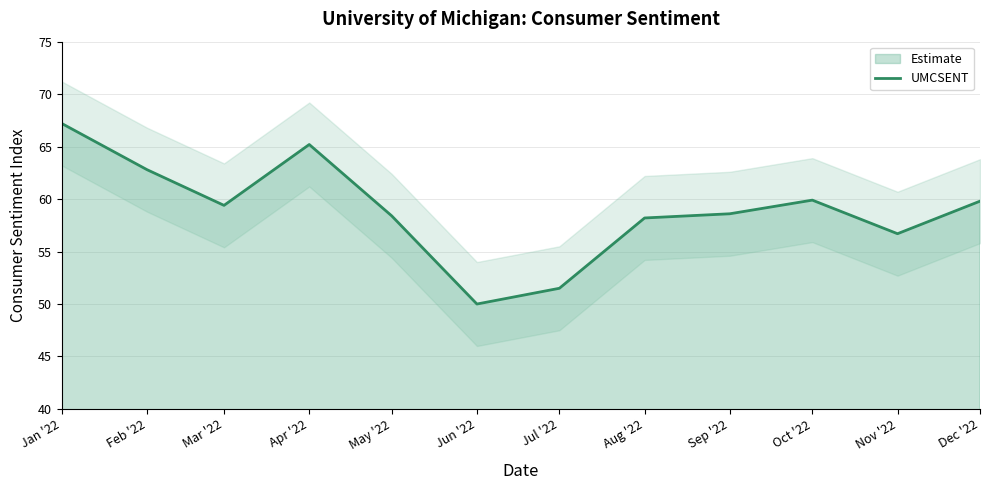

Reading left to right, list all the values displayed in this chart.

Jan '22=67.2	Feb '22=62.8	Mar '22=59.4	Apr '22=65.2	May '22=58.4	Jun '22=50.0	Jul '22=51.5	Aug '22=58.2	Sep '22=58.6	Oct '22=59.9	Nov '22=56.7	Dec '22=59.8